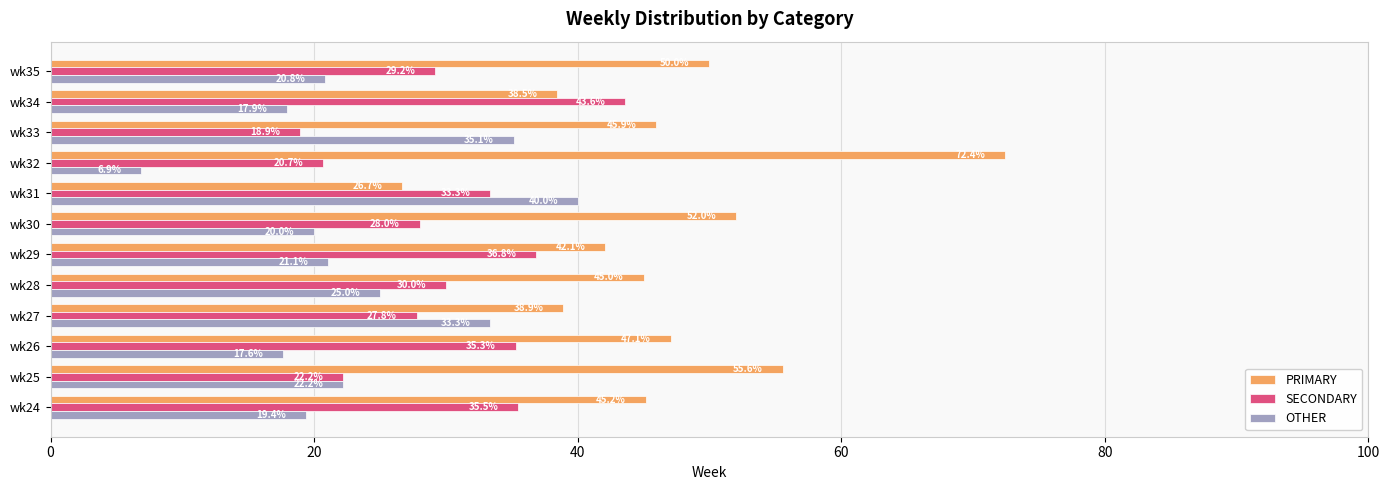

True or false: SECONDARY has a value of 36.8 at wk29.

True